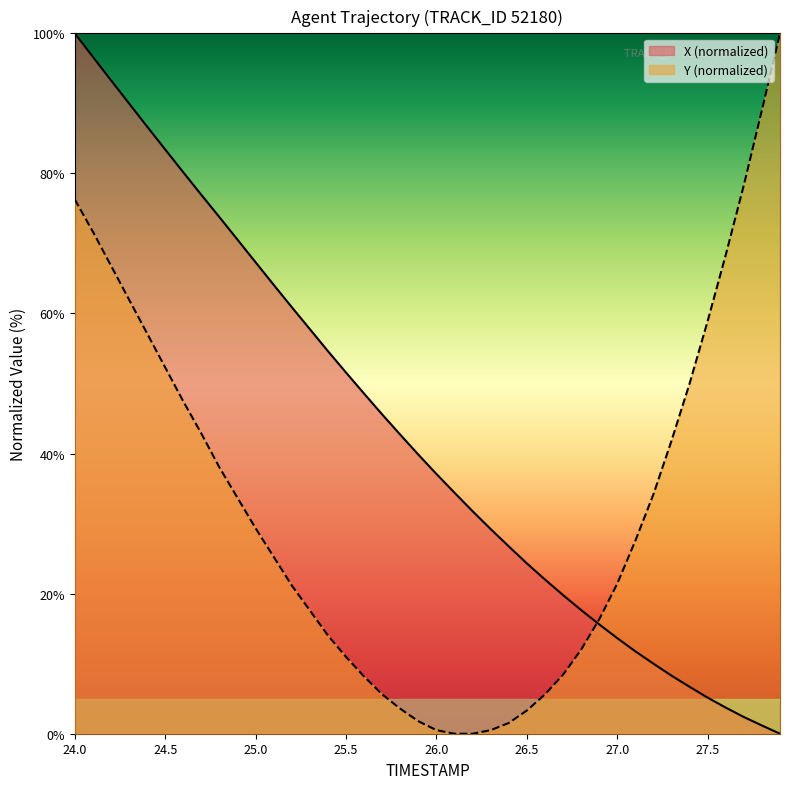

Reading right to left, extract all data points from this chart.

X: 27.9=0.0	27.8=1.2	27.7=2.4	27.6=3.7	27.5=5.1	27.4=6.7	27.3=8.3	27.2=10.0	27.1=11.8	27.0=13.6	26.9=15.6	26.8=17.7	26.7=19.8	26.6=22.0	26.5=24.3	26.4=26.7	26.3=29.2	26.2=31.8	26.1=34.4	26.0=37.1	25.9=39.8	25.8=42.7	25.7=45.6	25.6=48.6	25.5=51.6	25.4=54.6	25.3=57.8	25.2=60.9	25.1=64.1	25.0=67.3	24.9=70.5	24.8=73.8	24.7=76.9	24.6=80.2	24.5=83.4	24.4=86.7	24.3=90.0	24.2=93.3	24.1=96.7	24.0=100.0
Y: 27.9=100.0	27.8=89.0	27.7=78.3	27.6=68.4	27.5=58.9	27.4=50.0	27.3=41.8	27.2=34.2	27.1=27.6	27.0=21.4	26.9=16.3	26.8=12.0	26.7=8.4	26.6=5.6	26.5=3.3	26.4=1.5	26.3=0.5	26.2=0.0	26.1=0.0	26.0=0.5	25.9=1.8	25.8=3.6	25.7=5.6	25.6=8.2	25.5=11.0	25.4=14.0	25.3=17.6	25.2=21.2	25.1=25.3	25.0=29.3	24.9=33.7	24.8=38.0	24.7=42.9	24.6=47.4	24.5=52.3	24.4=57.1	24.3=62.0	24.2=66.8	24.1=71.7	24.0=76.3